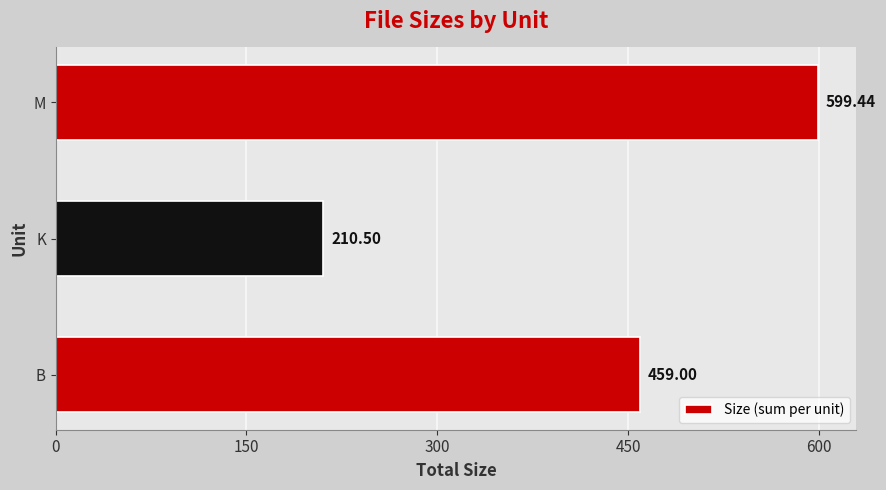

At which label is the value closest to 404?

B